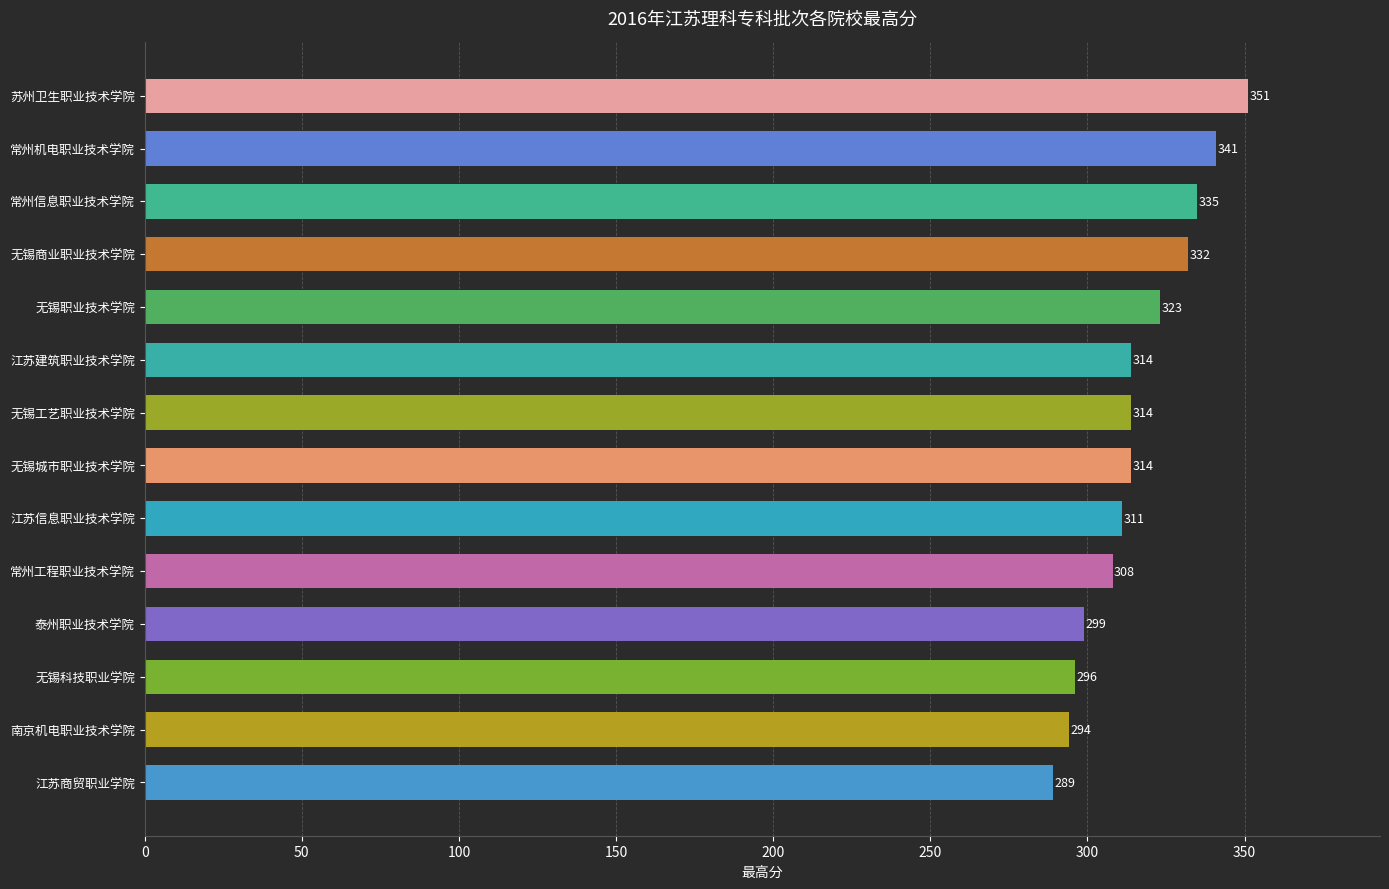

Reading top to bottom, list all the values displayed in this chart.

351	341	335	332	323	314	314	314	311	308	299	296	294	289